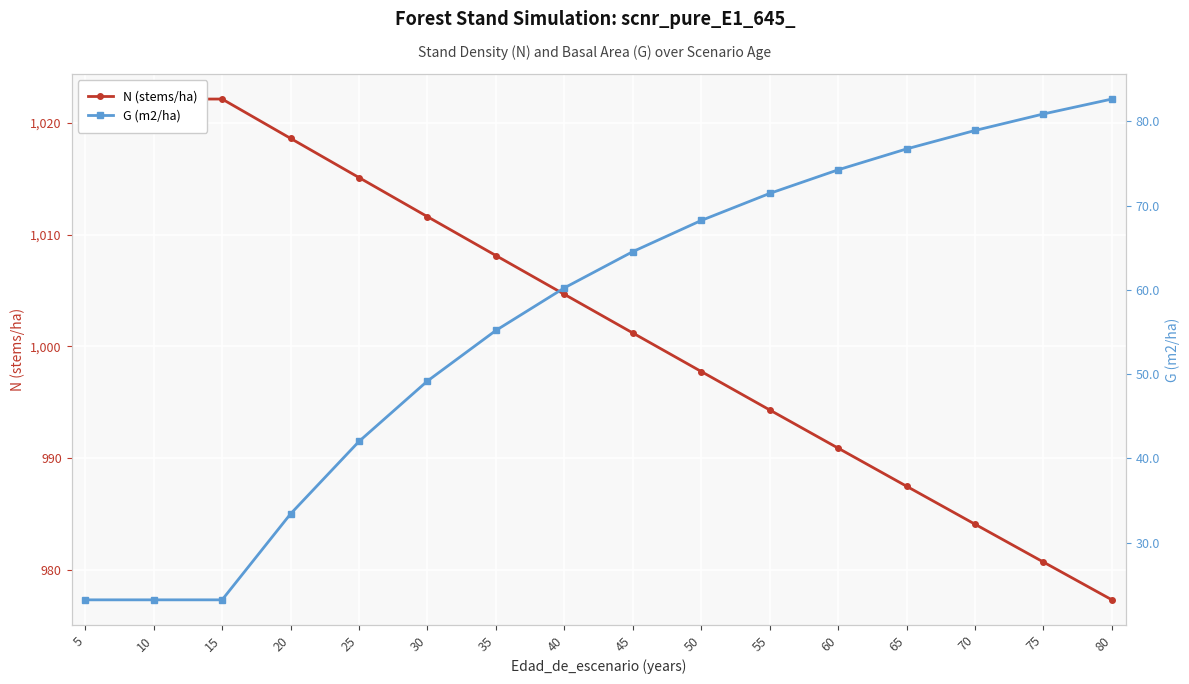

Which series changed the most between 5 and 25?

G (m2/ha)